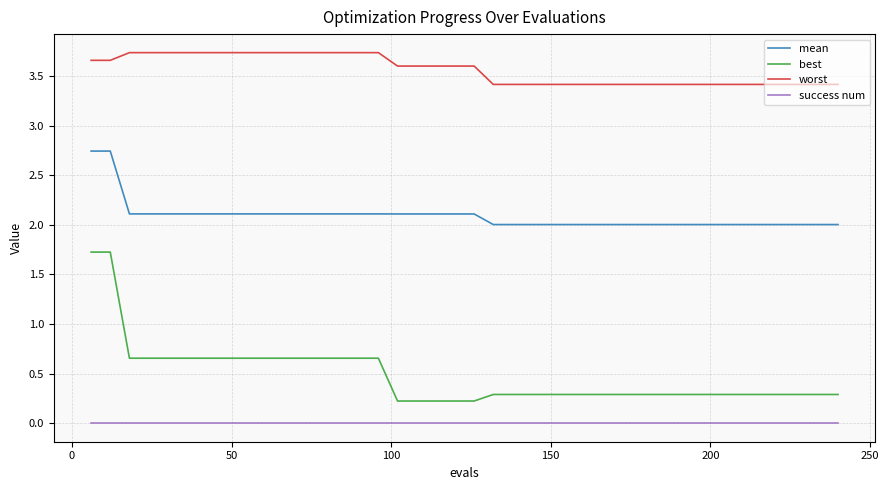

Which series has the largest total across all categories?

worst